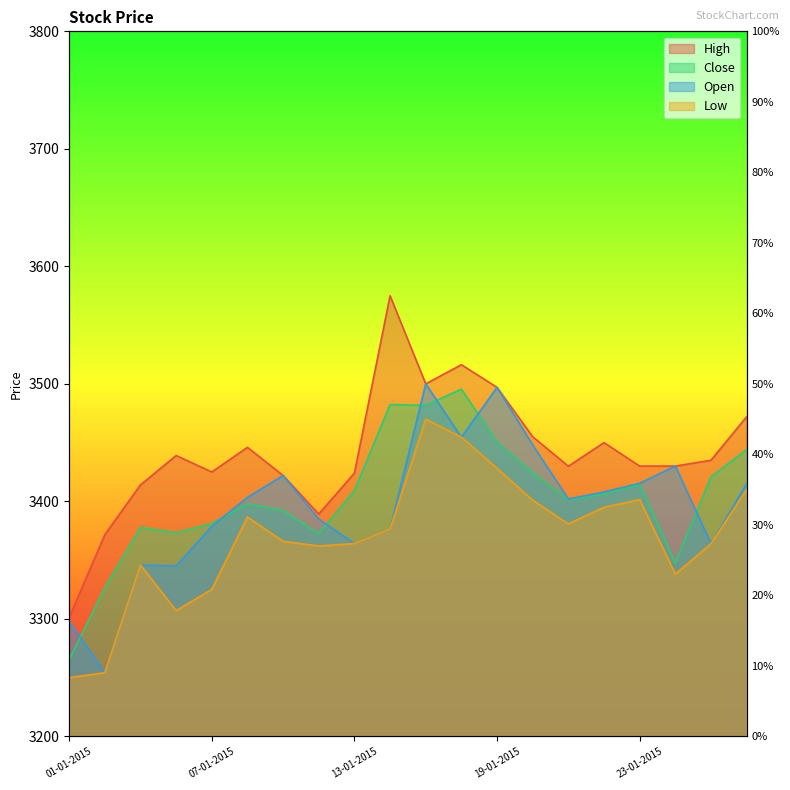

What is the label of the 17th point from the left?

23-01-2015